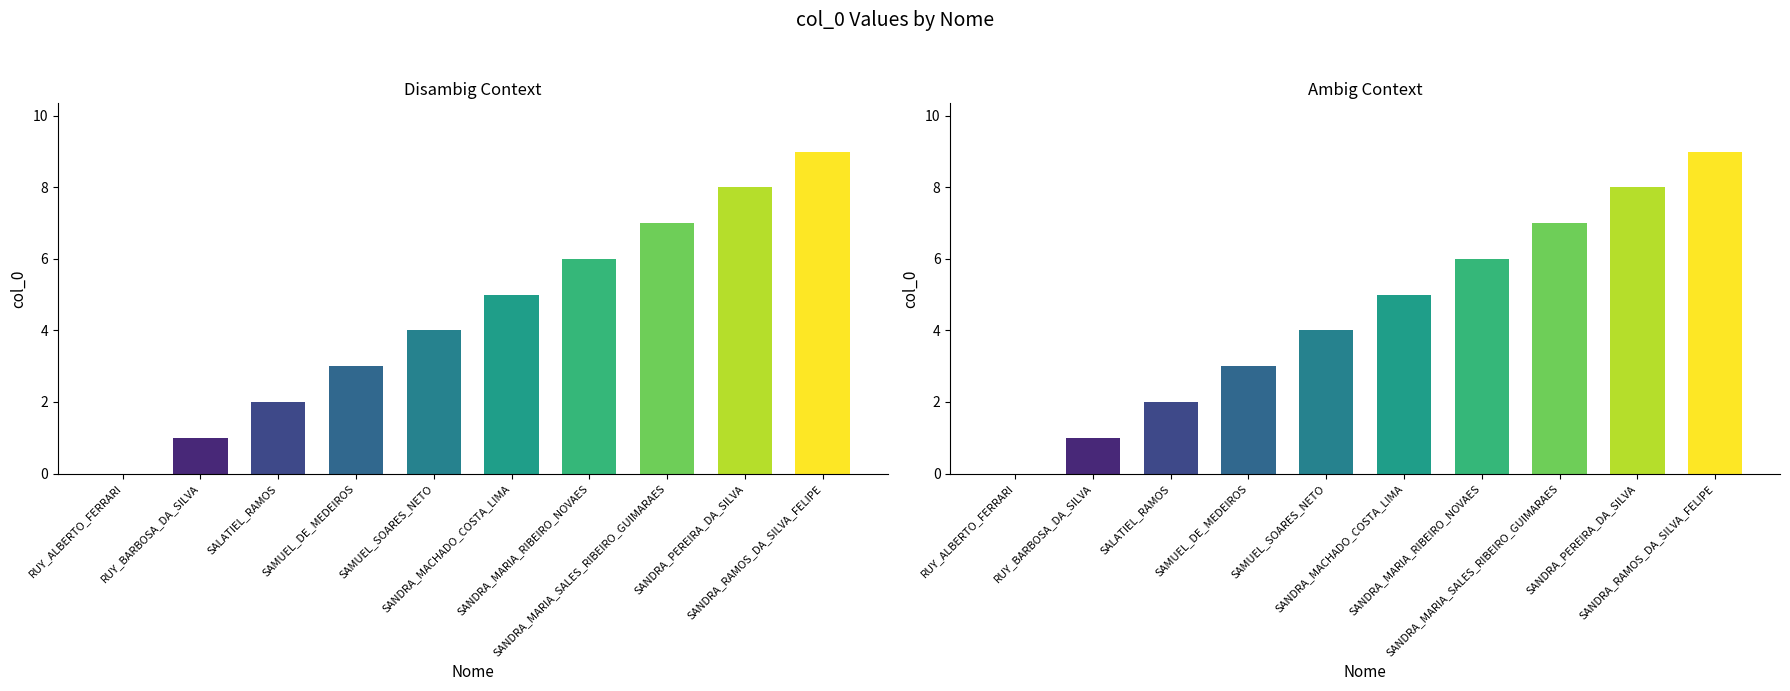

What is the greatest value displayed?

9